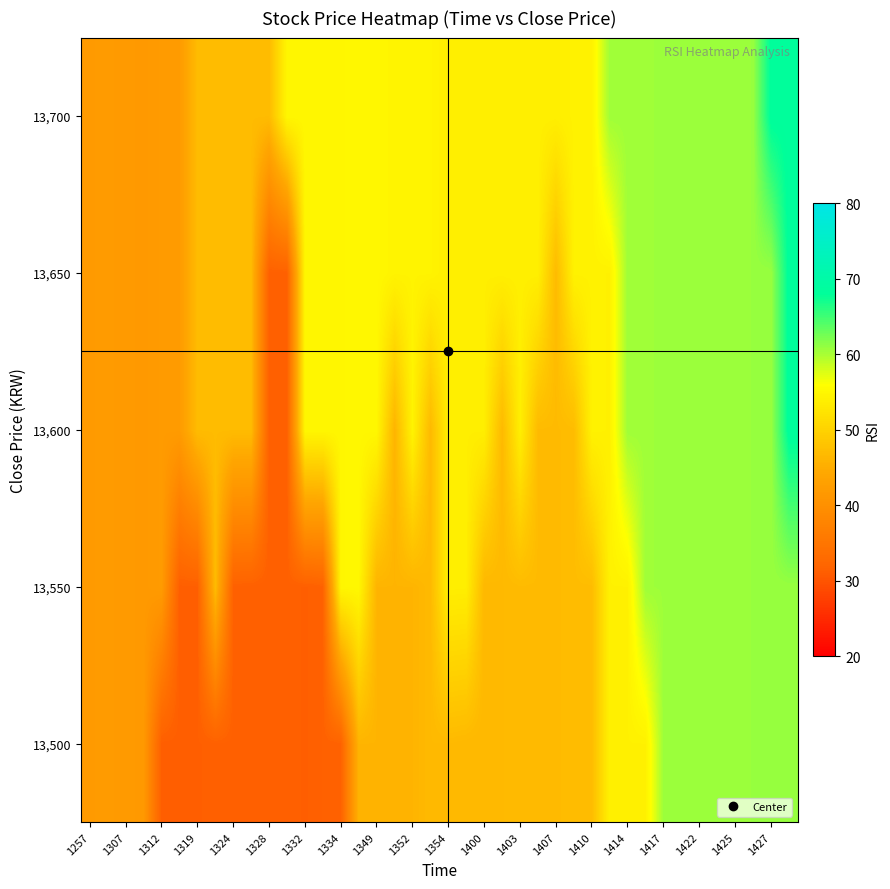

What is the maximum value shown in the chart?

68.5